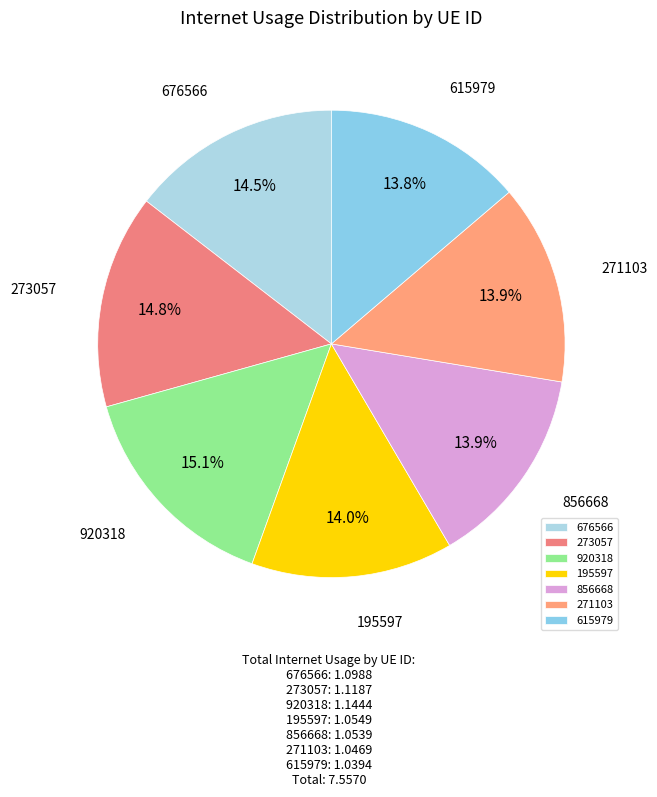

To the nearest percent, what is the average slice percentage?

14%